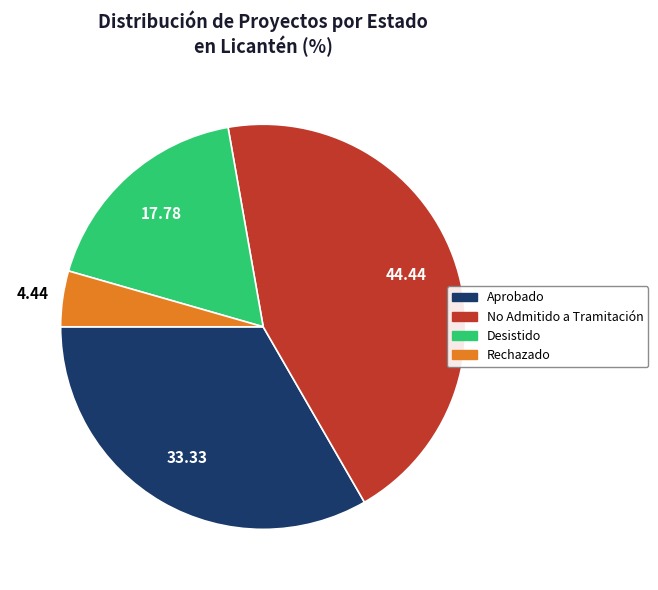

Is there a majority slice in this chart?

No